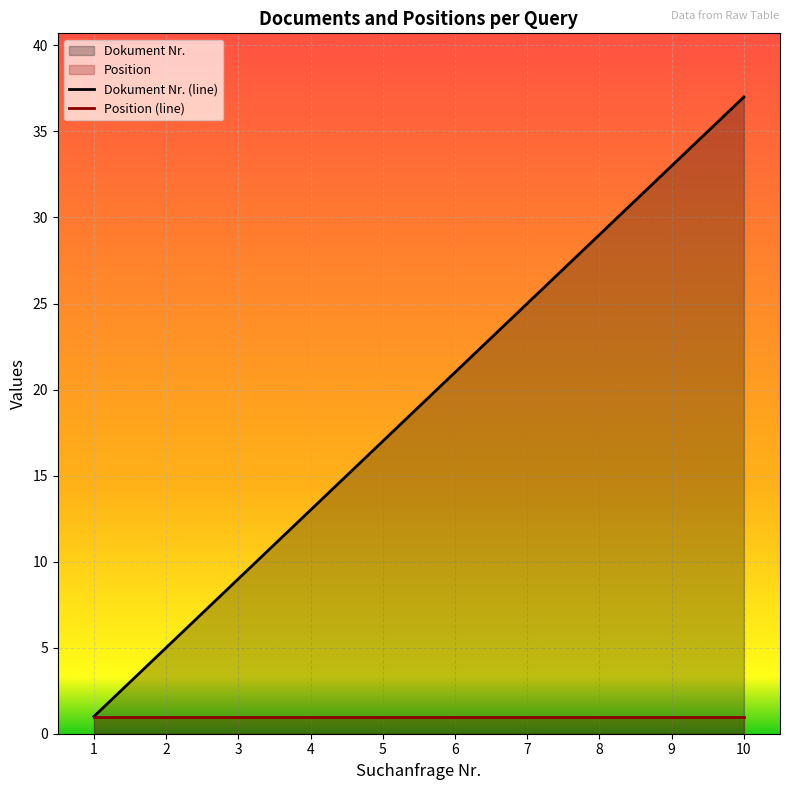

True or false: the data has more than 2 interior local peaks.

False